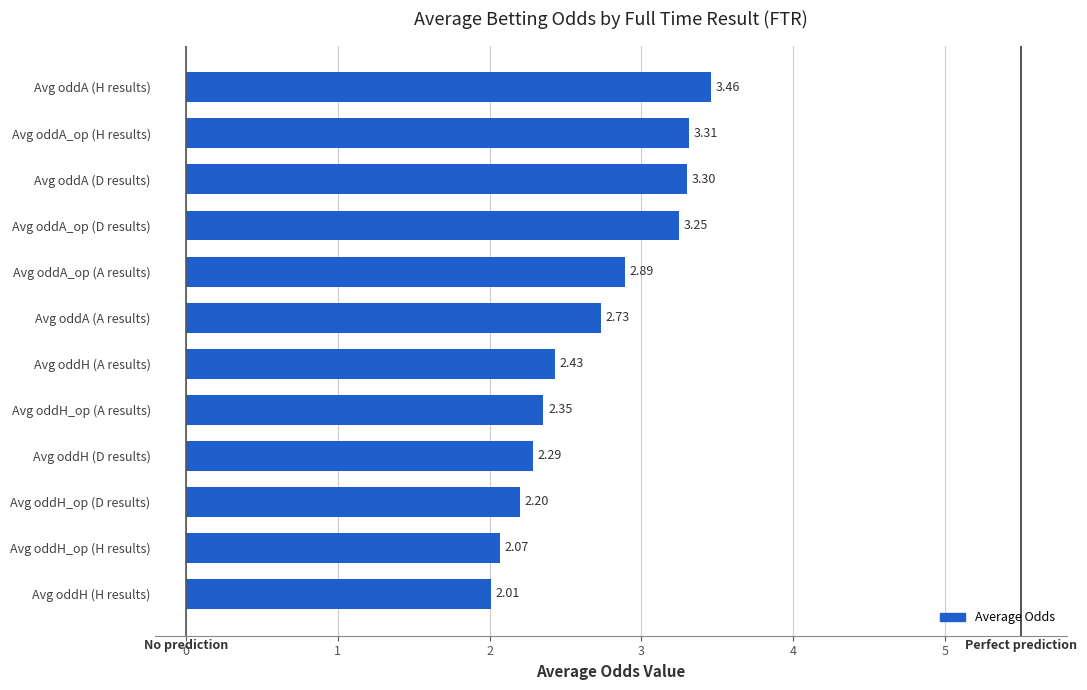

Rank the categories by value from lowest to highest.

Avg oddH (H results), Avg oddH_op (H results), Avg oddH_op (D results), Avg oddH (D results), Avg oddH_op (A results), Avg oddH (A results), Avg oddA (A results), Avg oddA_op (A results), Avg oddA_op (D results), Avg oddA (D results), Avg oddA_op (H results), Avg oddA (H results)